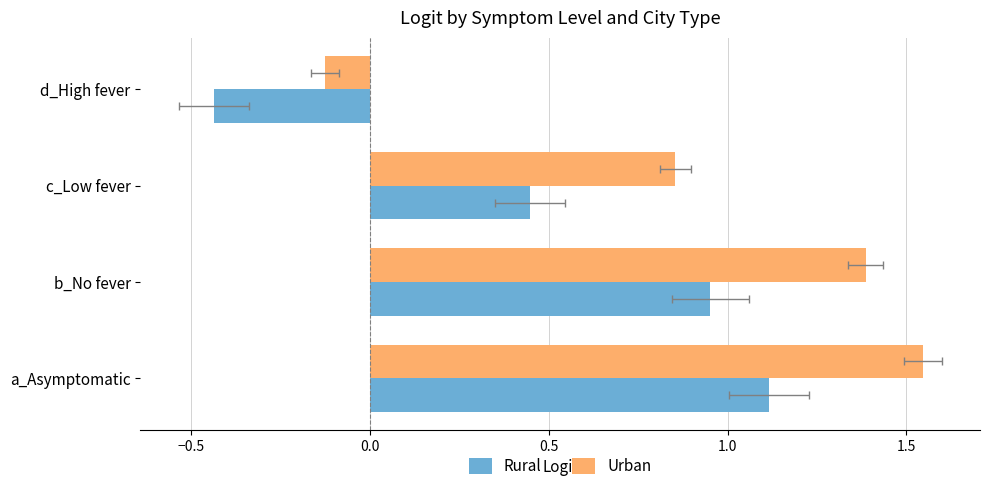

What is the difference between the highest and lowest values at d_High fever?

0.3